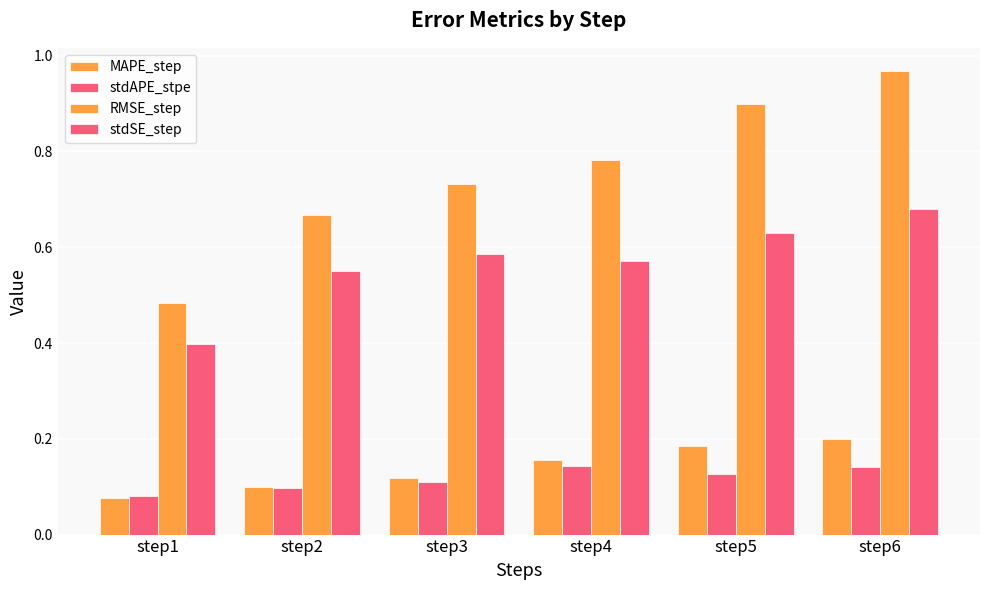

What is the difference between the highest and lowest values at step2?

0.6